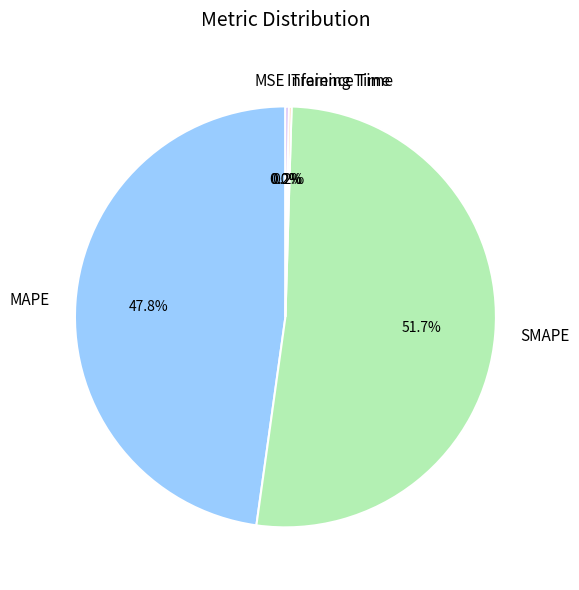

What is the majority slice?

SMAPE